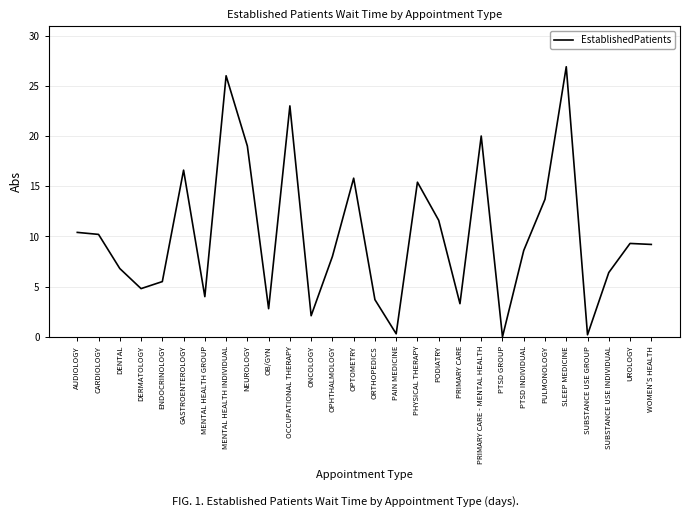

What is the approximate value at PTSD INDIVIDUAL?

8.6